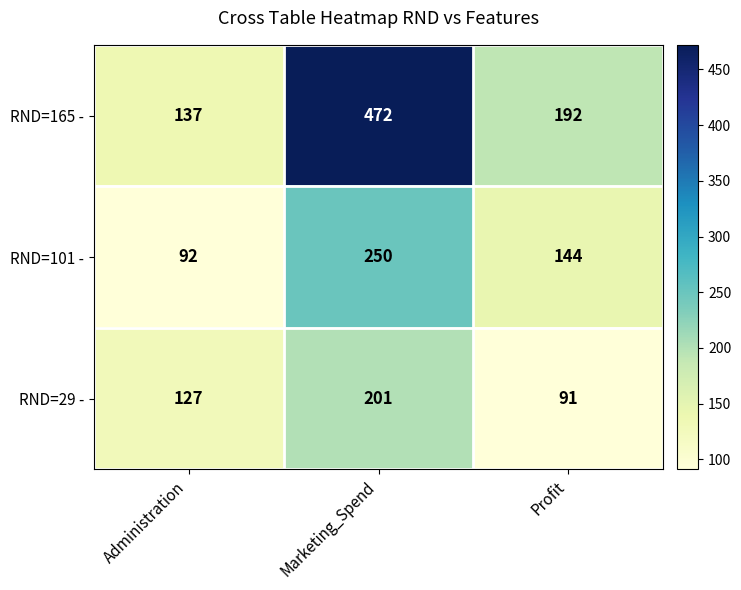

What is the greatest value displayed?

472